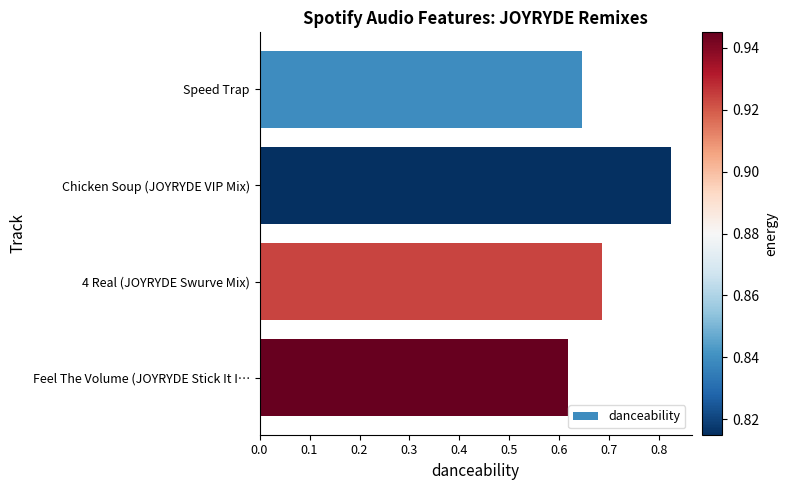

How many bars are there in total?

4